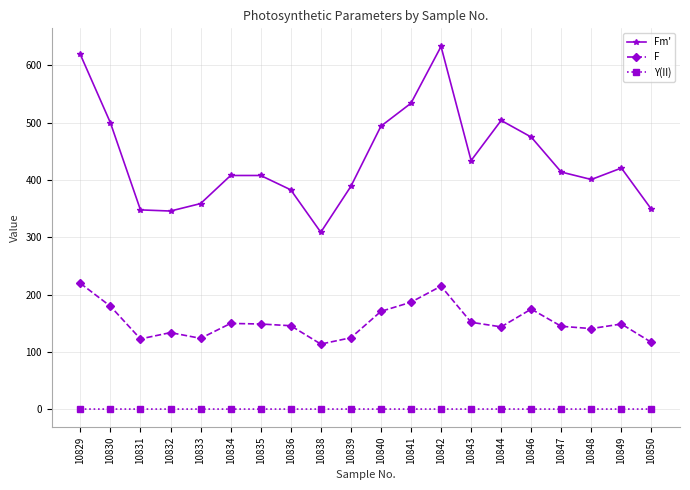

What is the sum of the F values at 10841 and 10839?

312.0